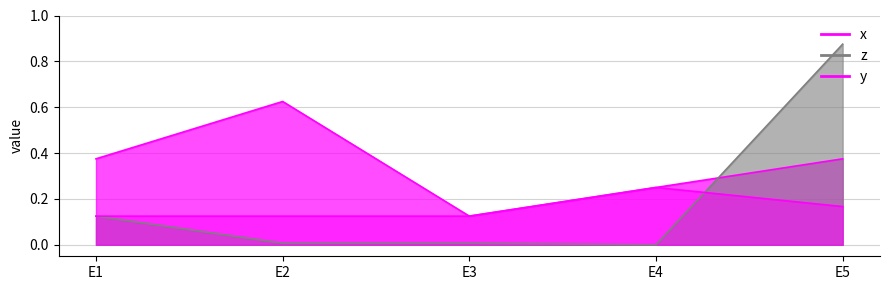

True or false: z has more than 0 interior local peaks.

False